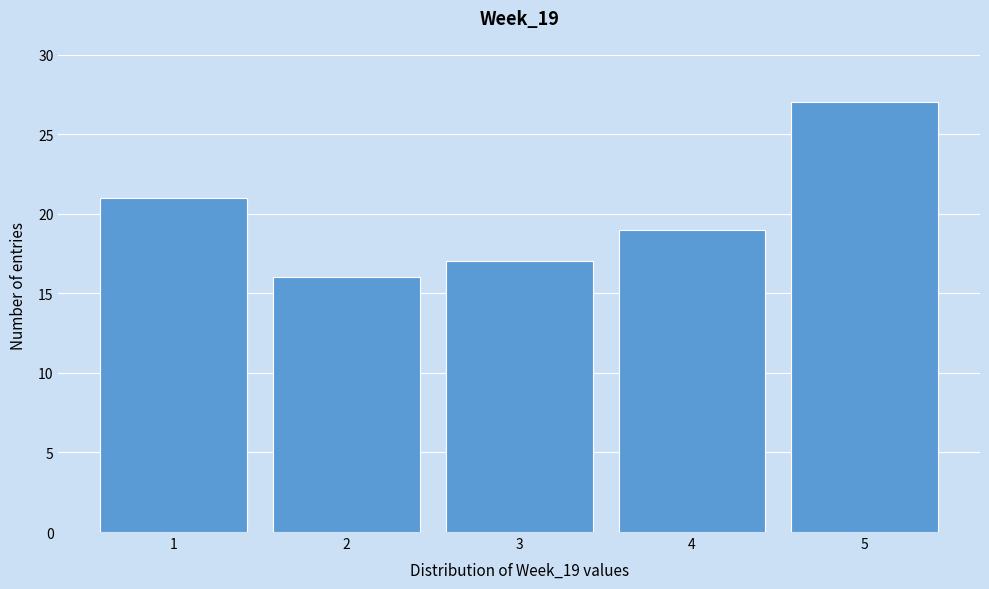

Reading left to right, transcribe this chart: for each bar, give the range it covers on the x-axis and its height. The values are not printed on the chart, so give them approximately, as read against the axis.

0.5 to 1.5: 21
1.5 to 2.5: 16
2.5 to 3.5: 17
3.5 to 4.5: 19
4.5 to 5.5: 27